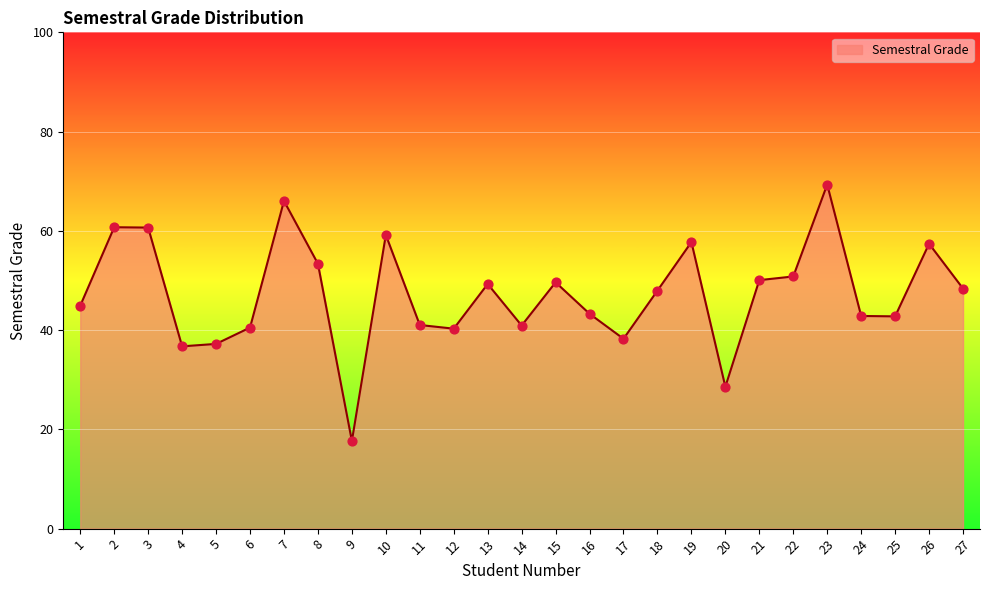

What is the change in value from 2 to 24?

-17.9